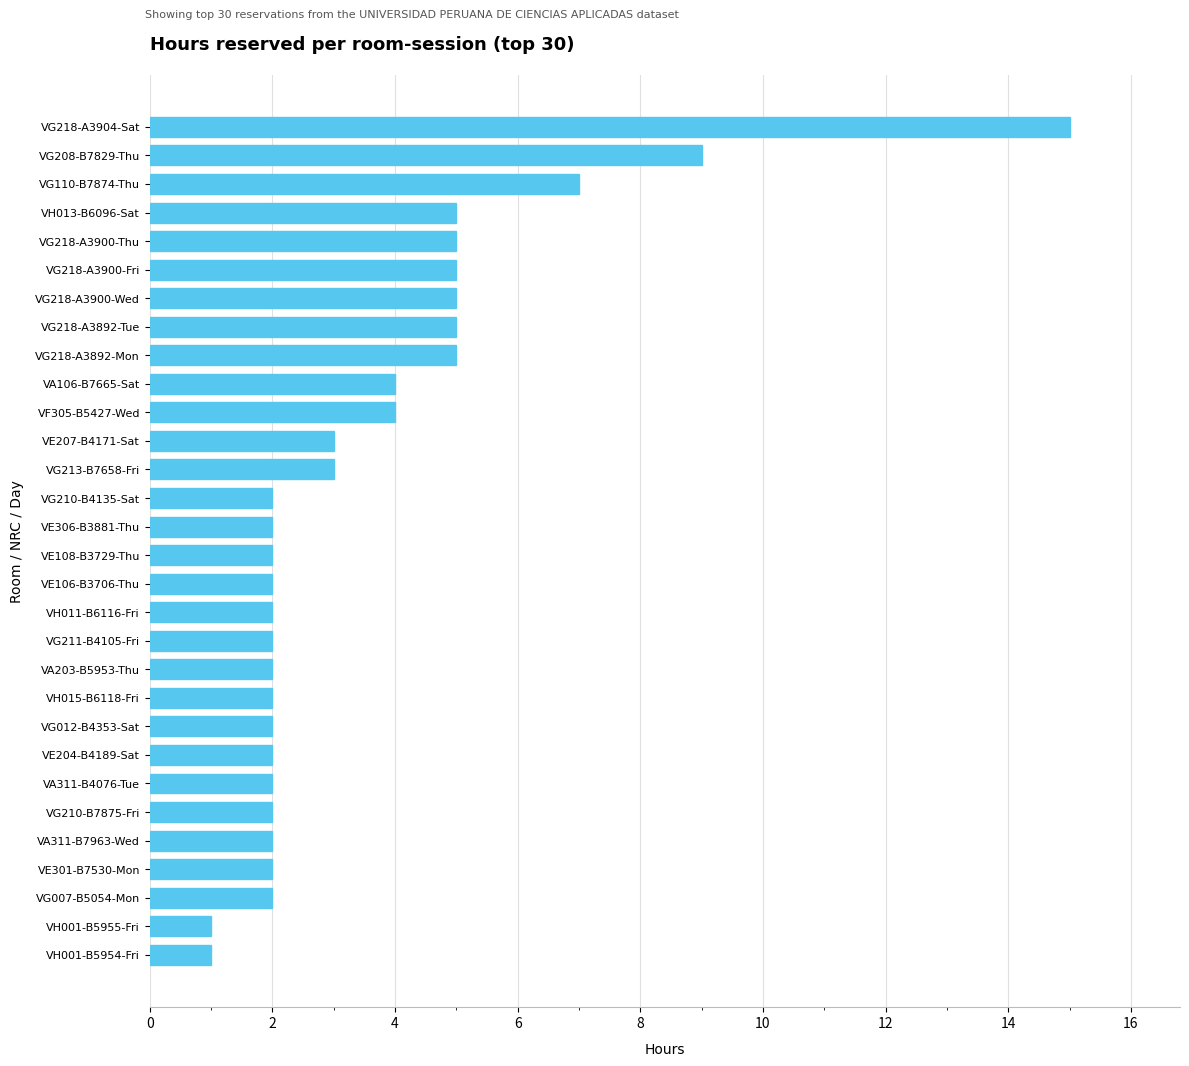

What is the difference between the maximum and minimum values?

14